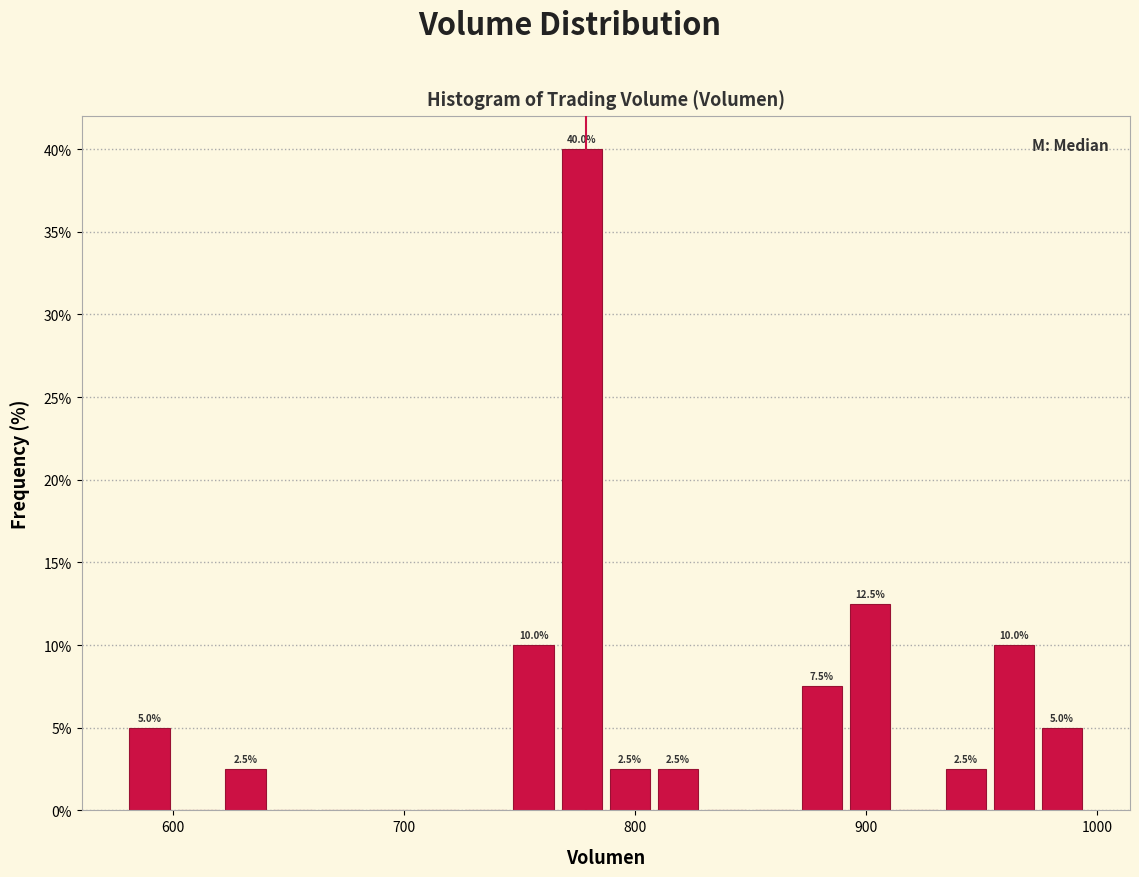

Around what value on the x-axis is the tallest bar? Give the approximate position of its centre, as read against the axis.

780